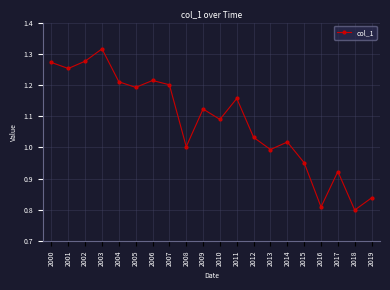

Is it true that the value at 2006 is 0.3?

False